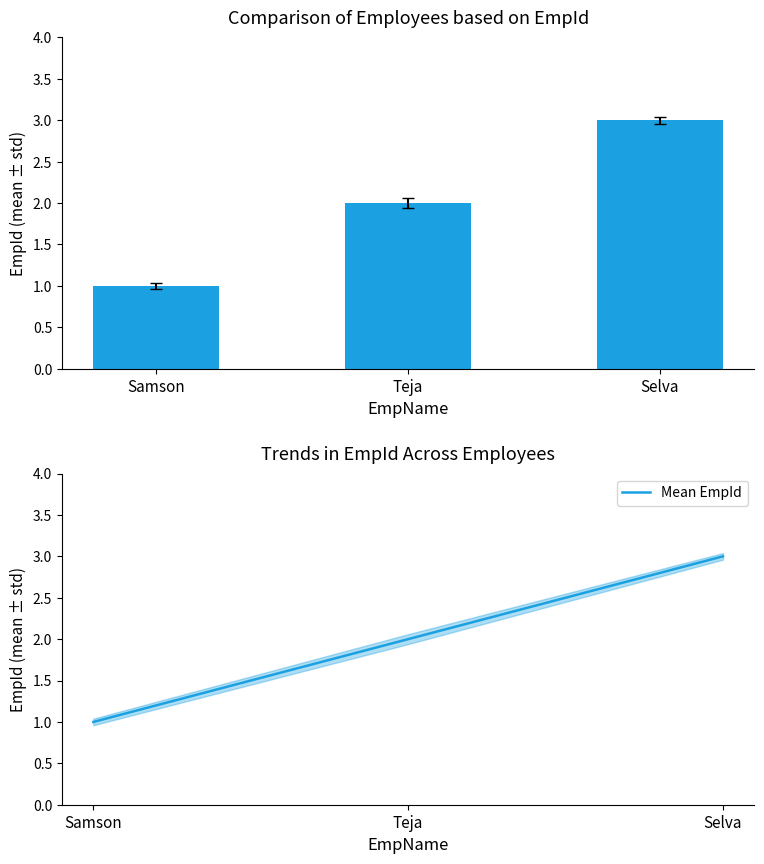

How many Mean EmpId values are between 1 and 3?

3